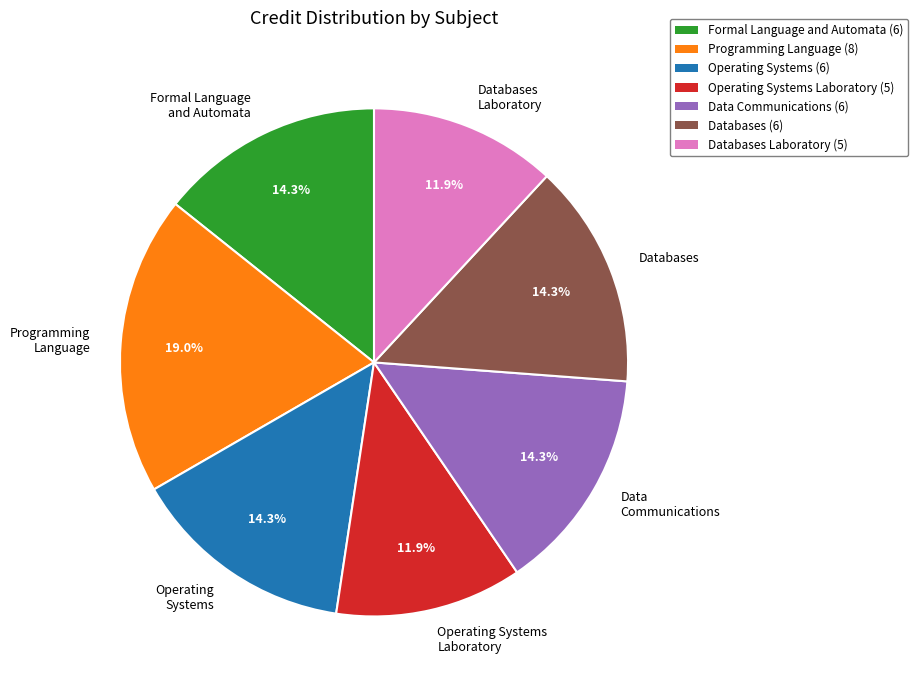

Between Formal Language and Automata and Operating Systems Laboratory, which is larger?

Formal Language and Automata